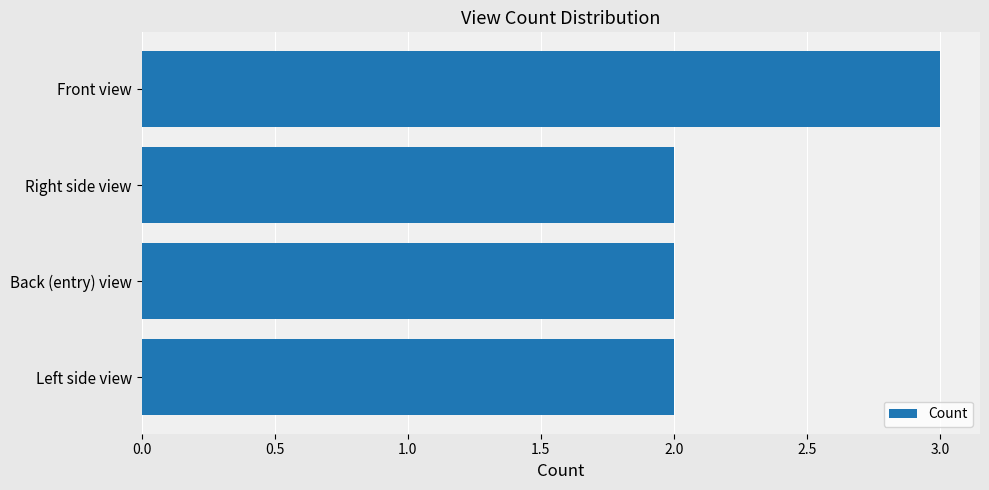

What is the greatest value displayed?

3